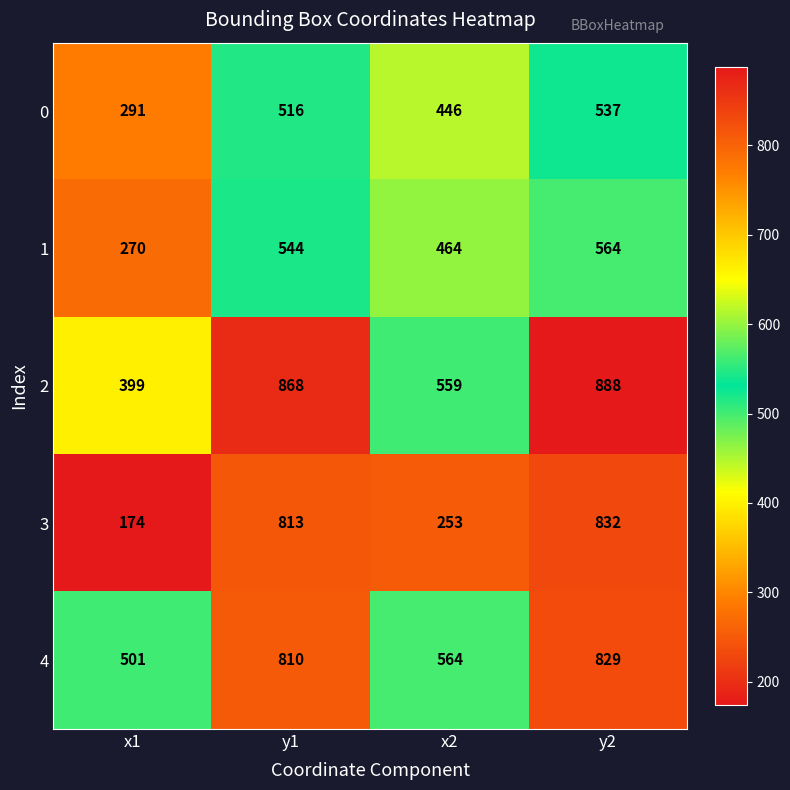

Count the number of categories in the chart.

4